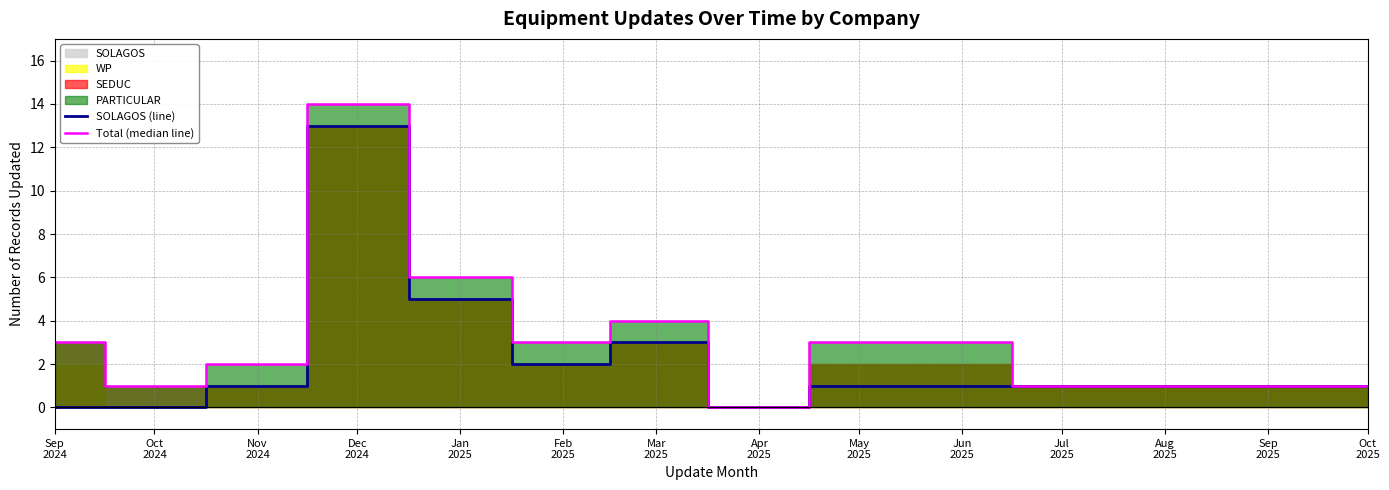

Where is the first local minimum for SOLAGOS (line)?

Feb
2025